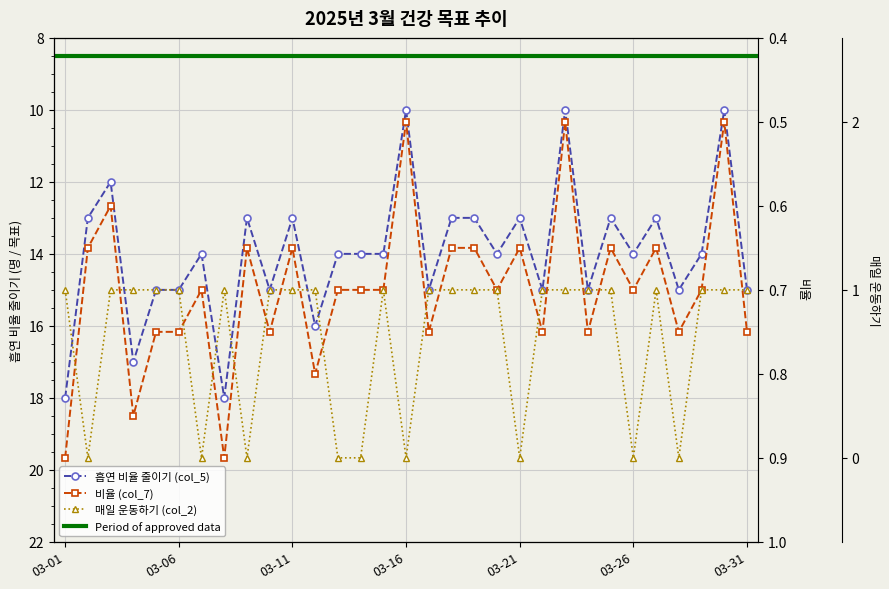

What is the difference between the 흡연 비율 줄이기 (col_5) values at 03-15 and 03-04?

3.0